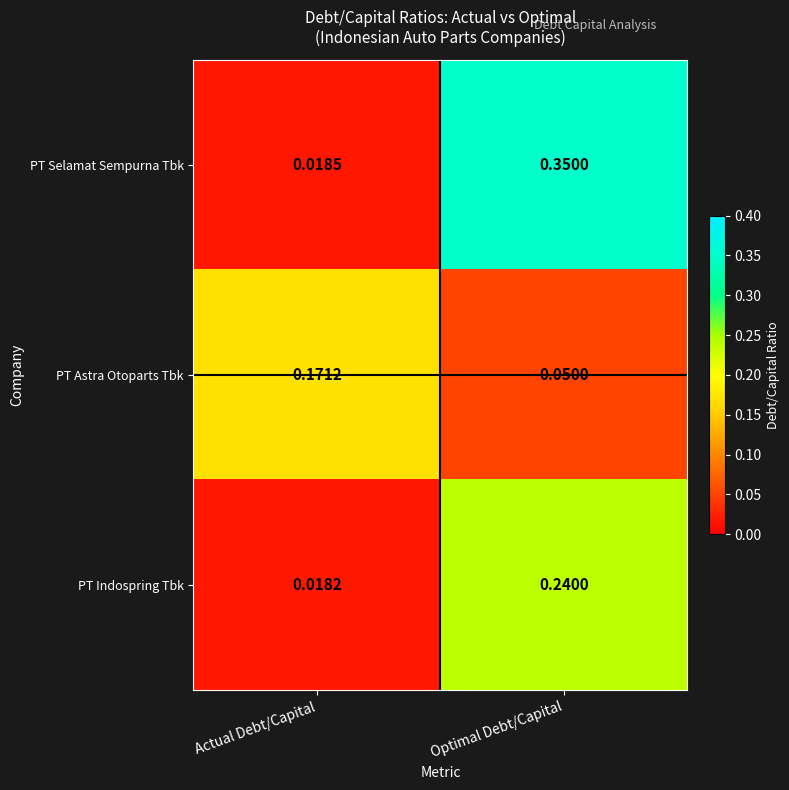

At which category does the chart reach its peak across all series?

Optimal Debt/Capital